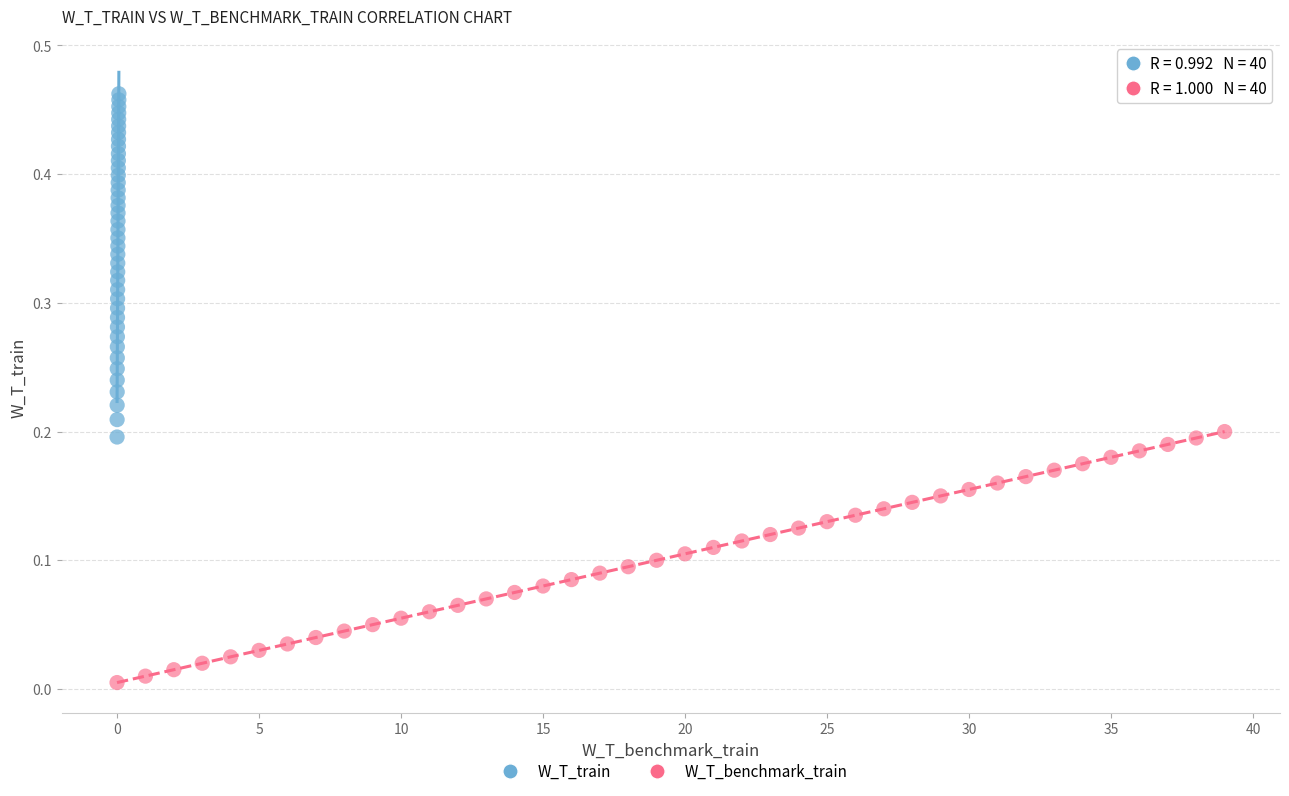

Which series has the largest Y range (max minus min)?

W_T_train